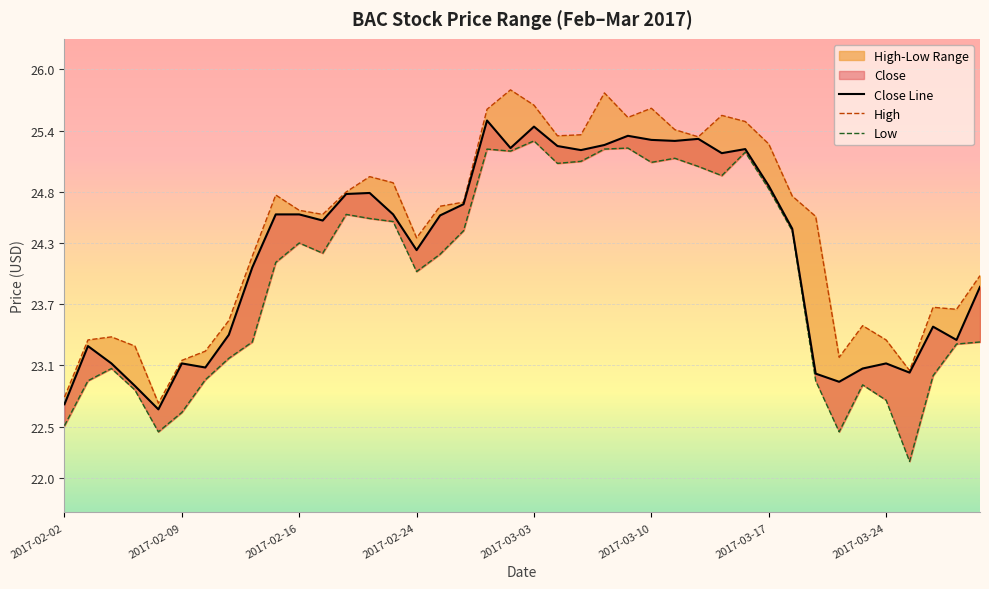

The Low series shows 22.8 at 2017-03-24. True or false?

True